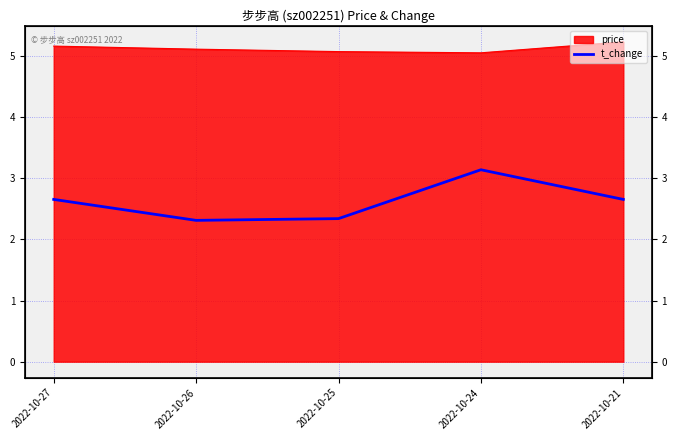

Count the number of categories in the chart.

5